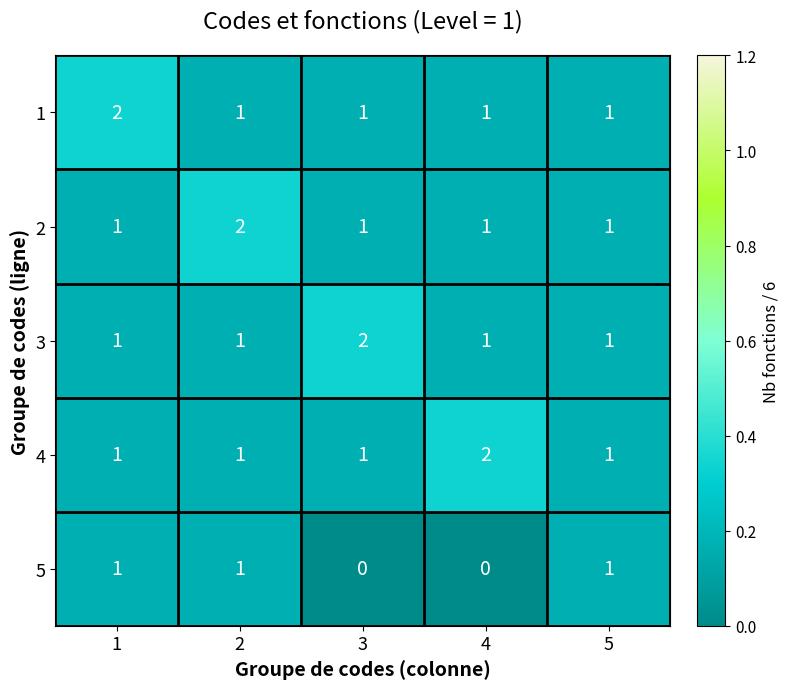

At which label does 4 reach its peak?

4